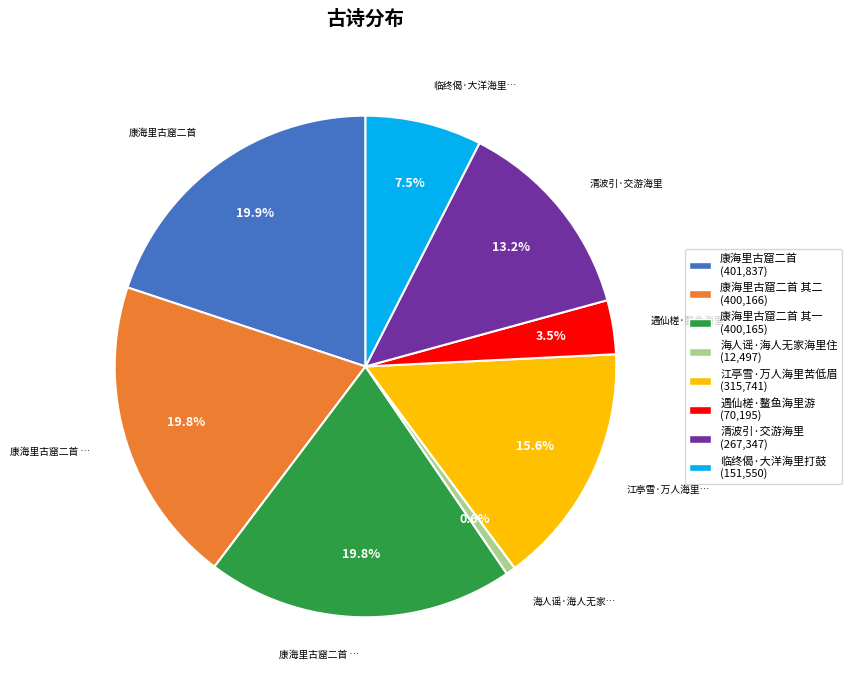

What percentage is NOT represented by 海人谣·海人无家海里住 (12,497)?

99.4%